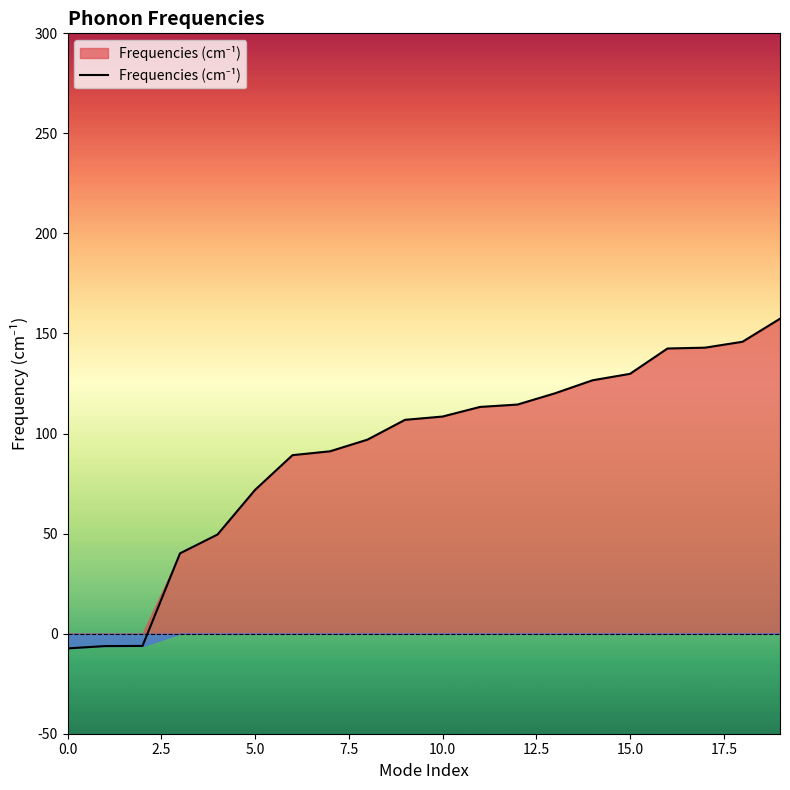

What is the difference between the maximum and minimum values?

164.7